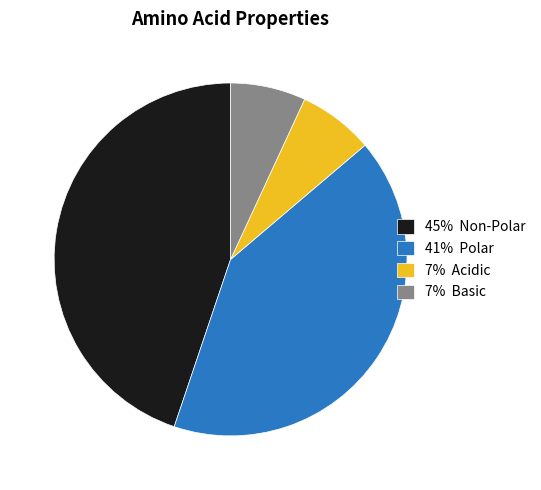

Which slice is the largest?

45% Non-Polar